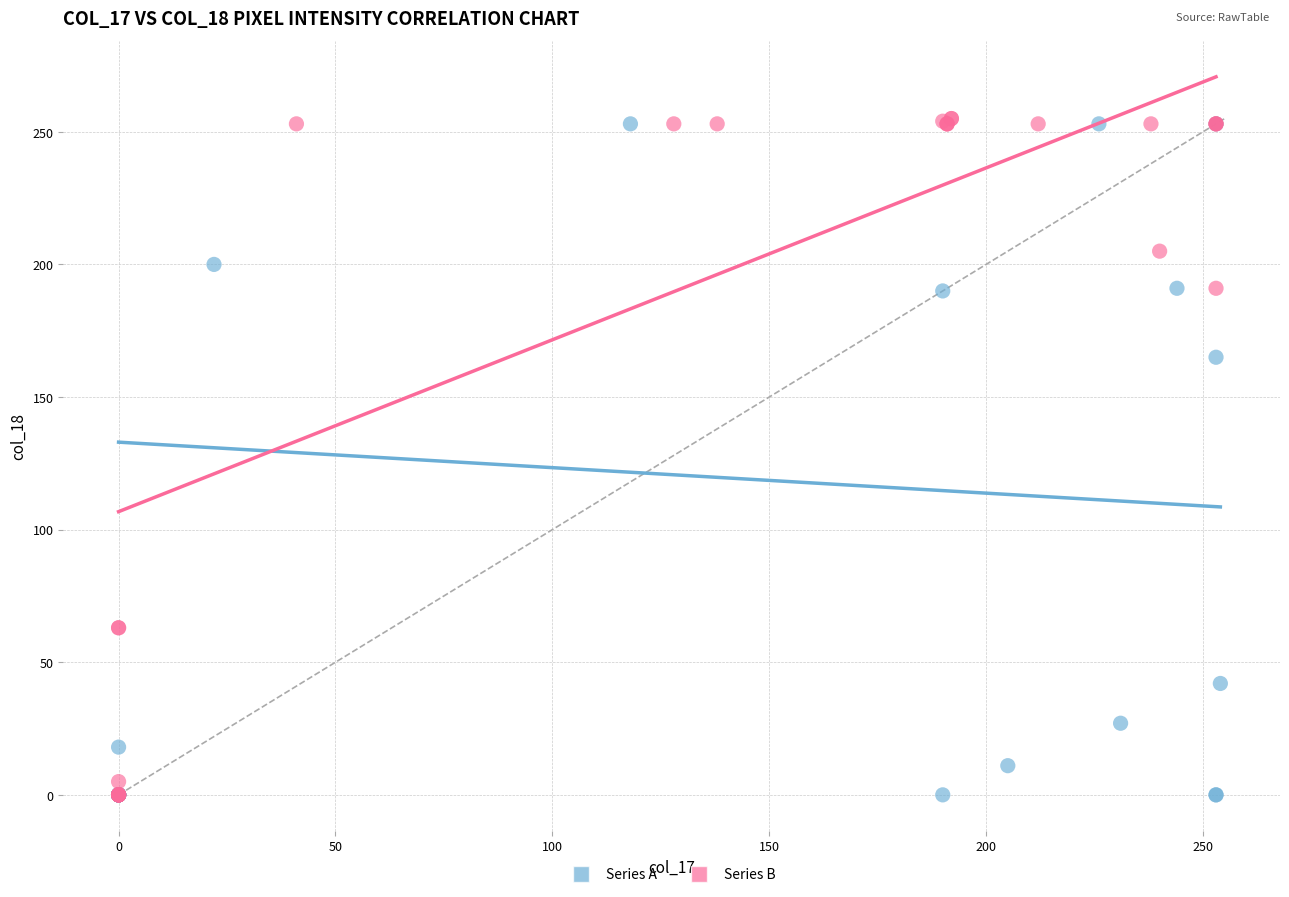

Which series has the largest Y range (max minus min)?

Series B